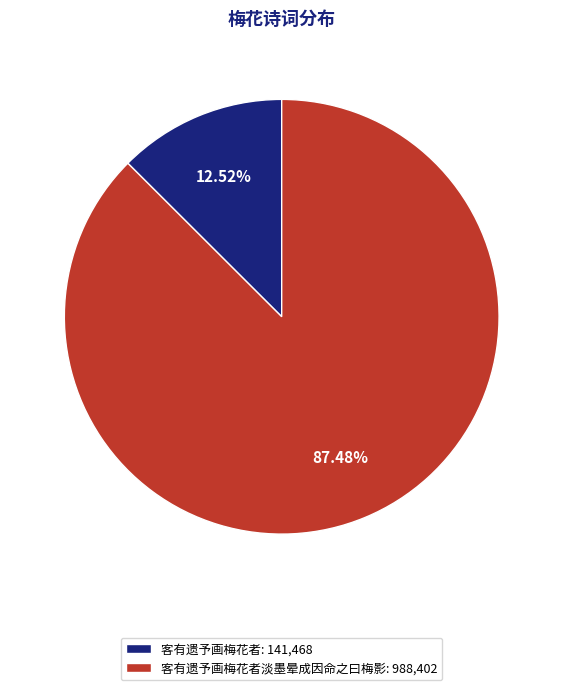

Rank the categories by value from lowest to highest.

客有遗予画梅花者: 141,468, 客有遗予画梅花者淡墨晕成因命之曰梅影: 988,402